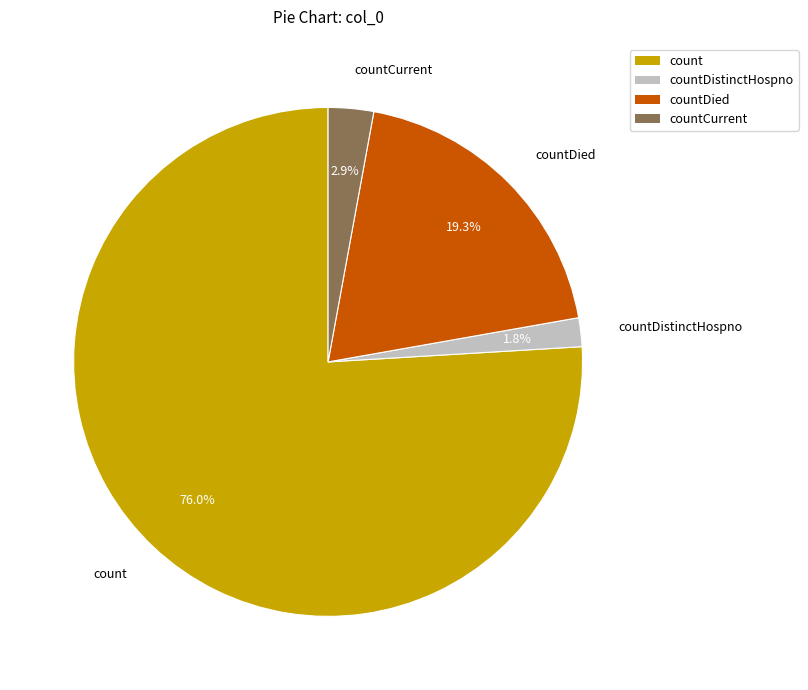

Rank the categories by value from highest to lowest.

count, countDied, countCurrent, countDistinctHospno